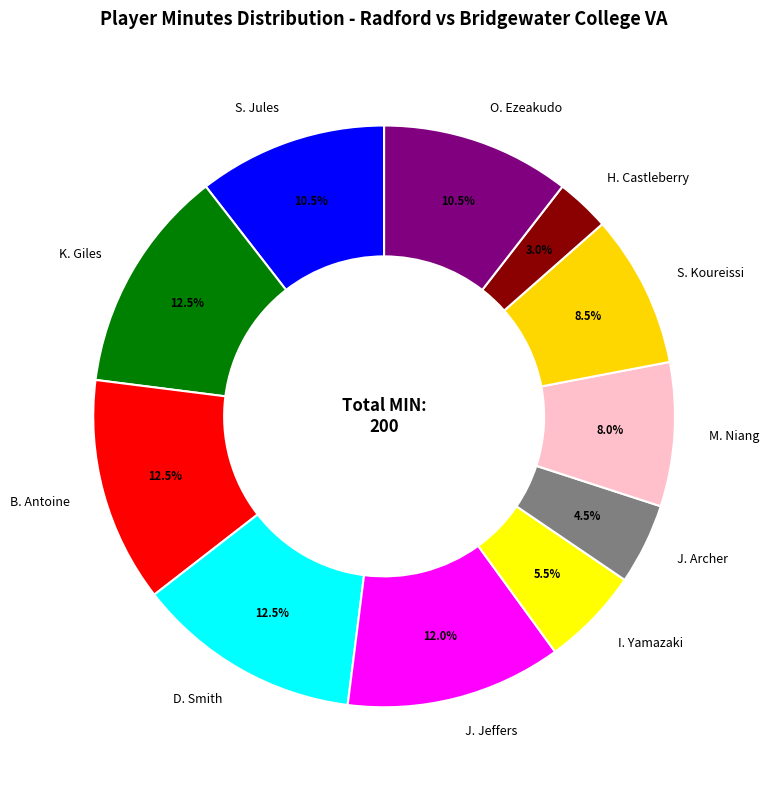

Does I. Yamazaki represent more than half of the total?

No